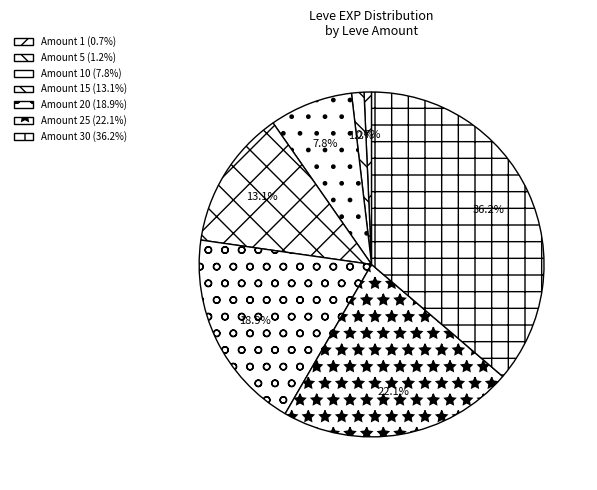

How many slices are in this pie chart?

7